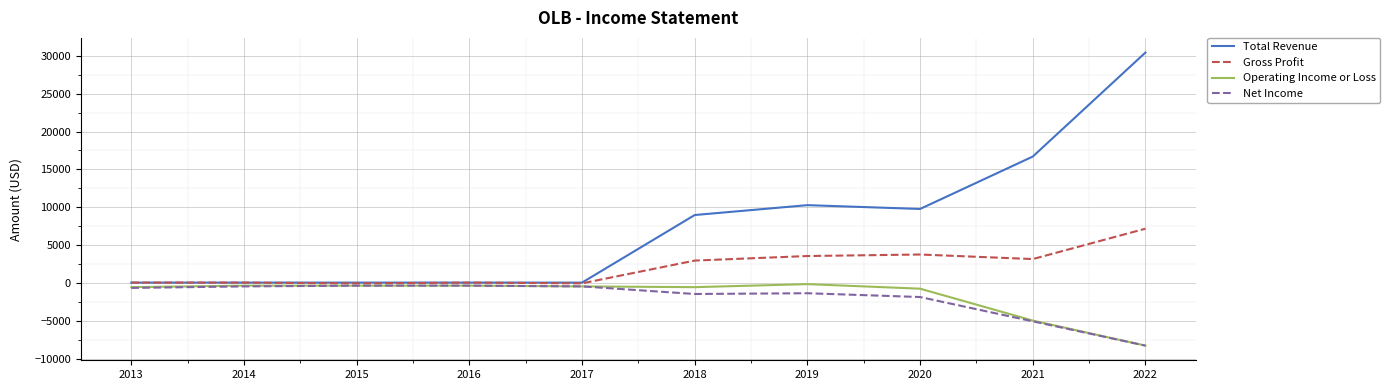

Where is Net Income nearest to the value -4250?

2021